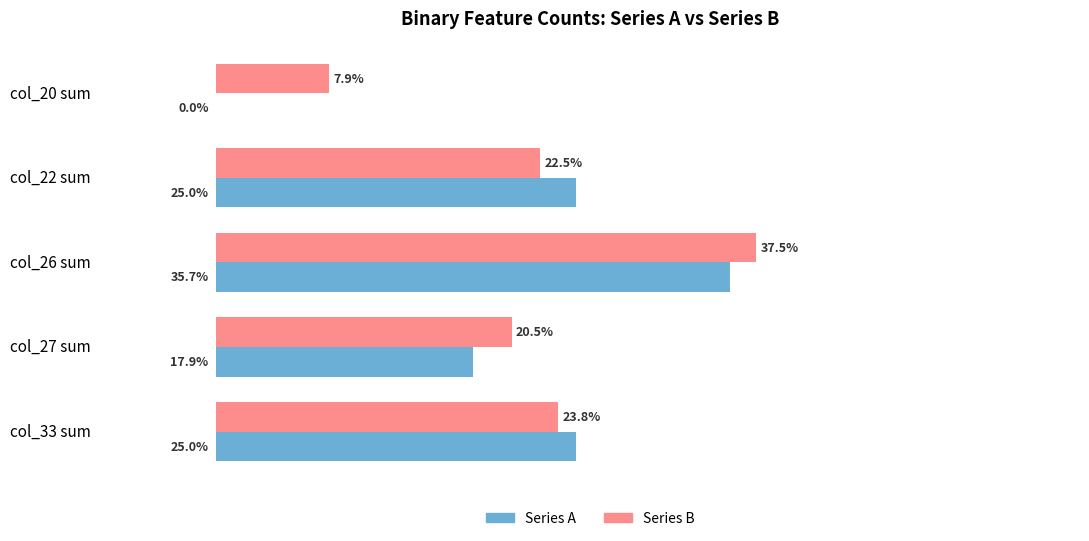

What are all the series names shown in the legend?

Series A, Series B